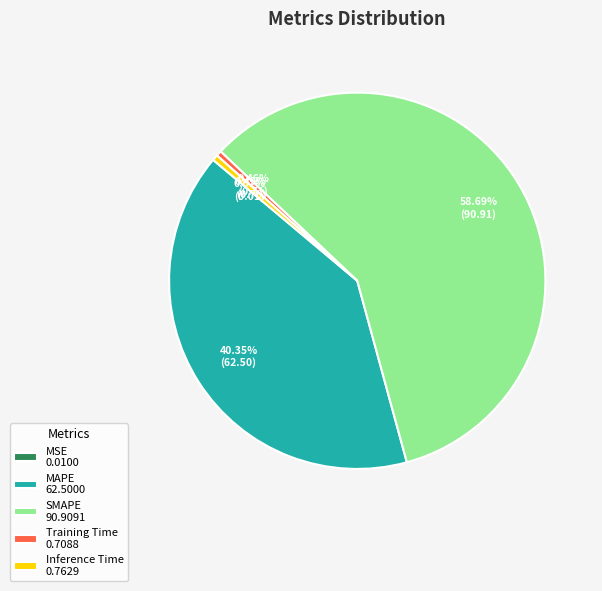

Does any single category account for the majority?

Yes